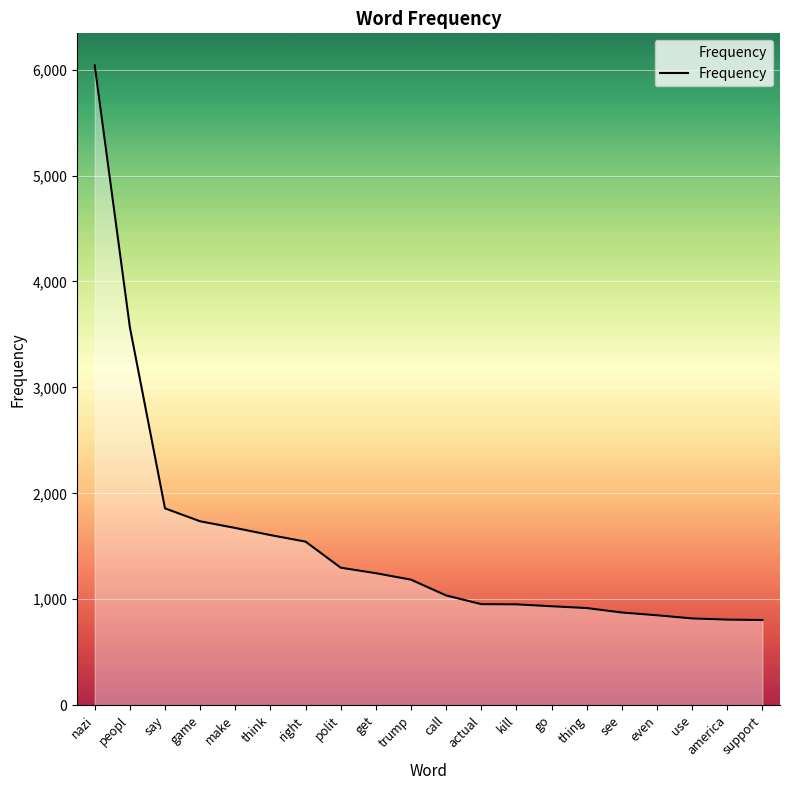

What is the average value?

1535